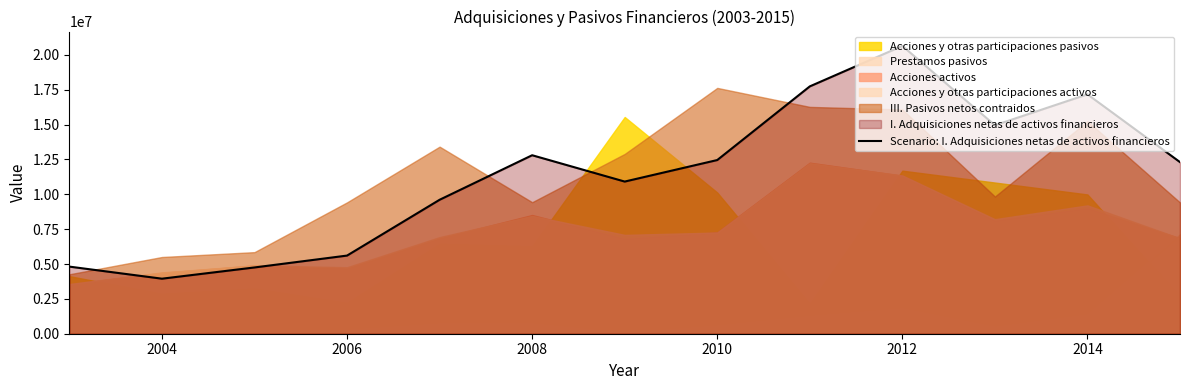

The value of Scenario: I. Adquisiciones netas de activos financieros at 2012 is 9454844. True or false?

False